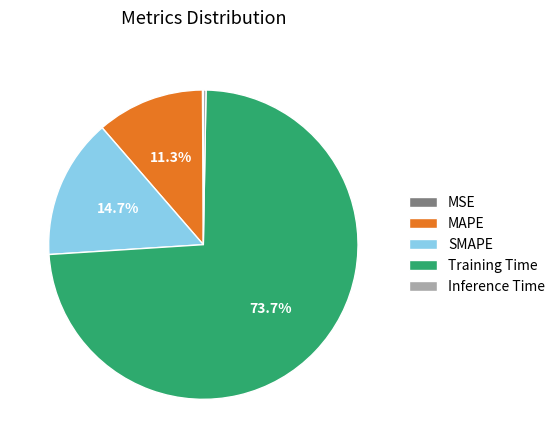

To the nearest percent, what is the difference between the Inference Time and MAPE slice percentages?

11%